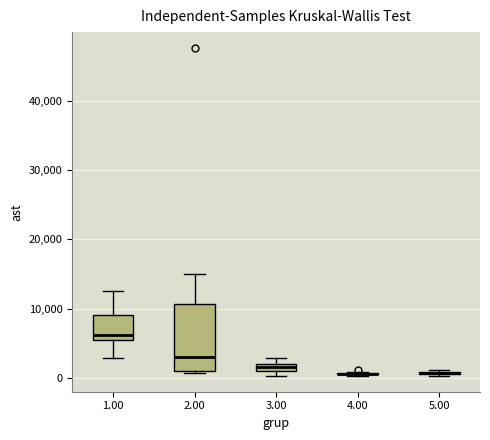

Which box is the tallest, from its lower edge to its upper edge?

2.00